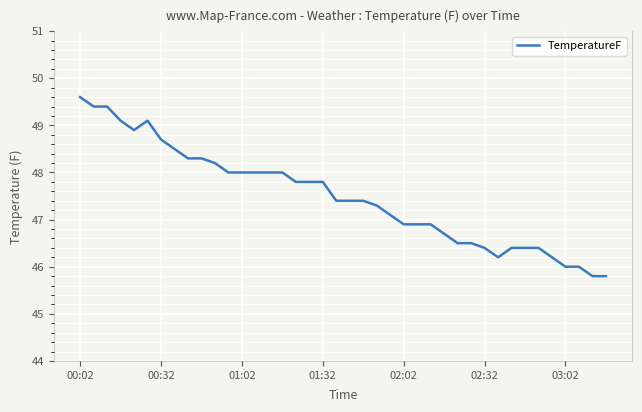

What is the smallest value displayed?

45.8